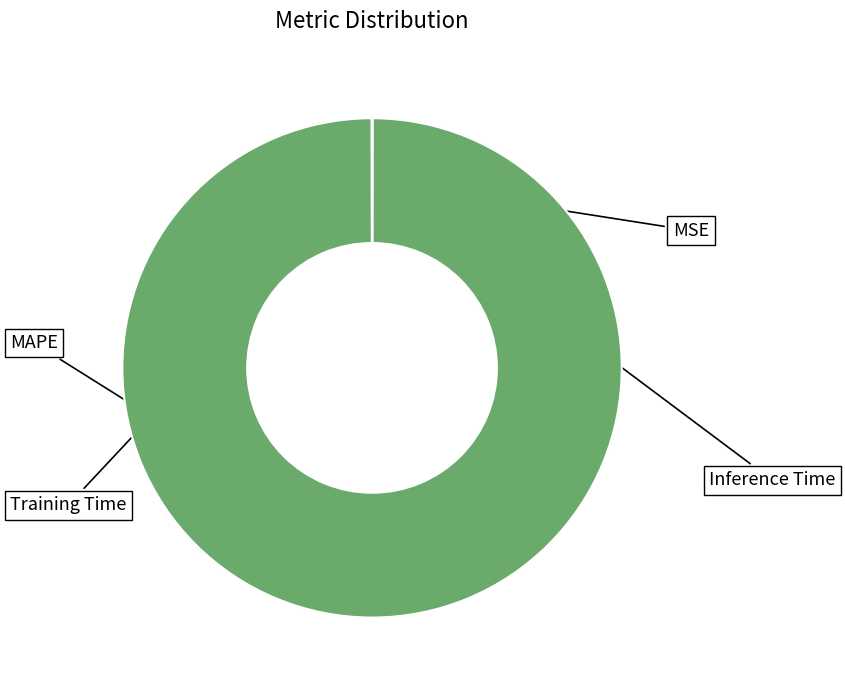

Is there any slice that represents more than half of the pie?

Yes